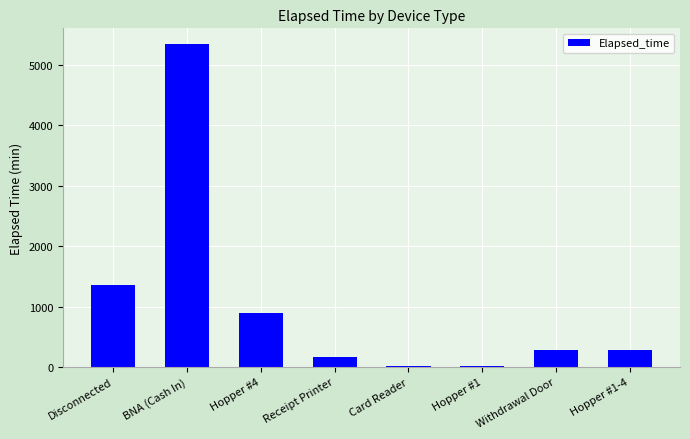

How many data points does each series have?

8